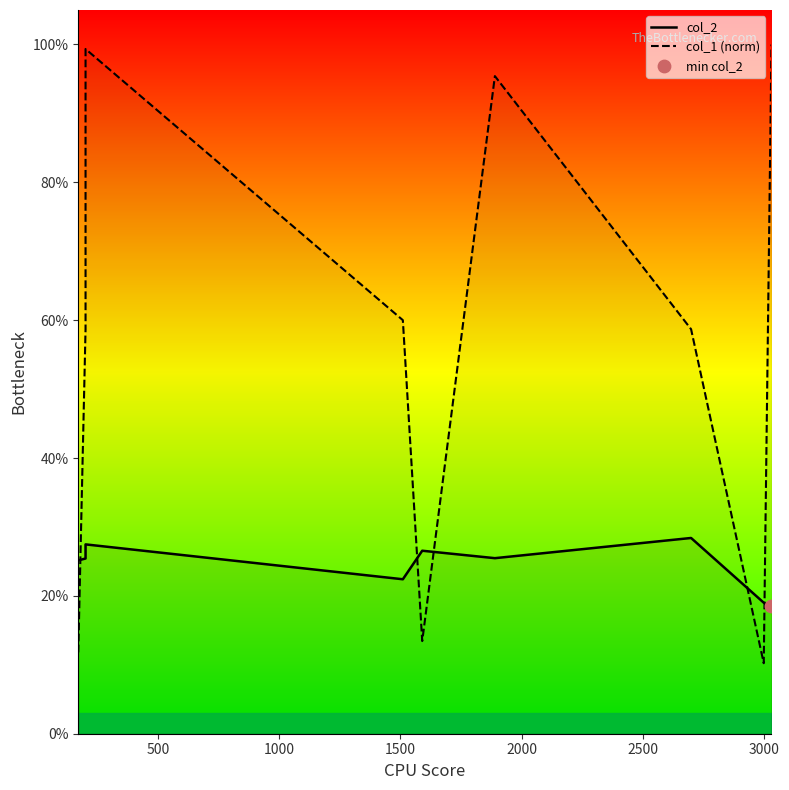

Which series has the largest total across all categories?

col_1 (norm)